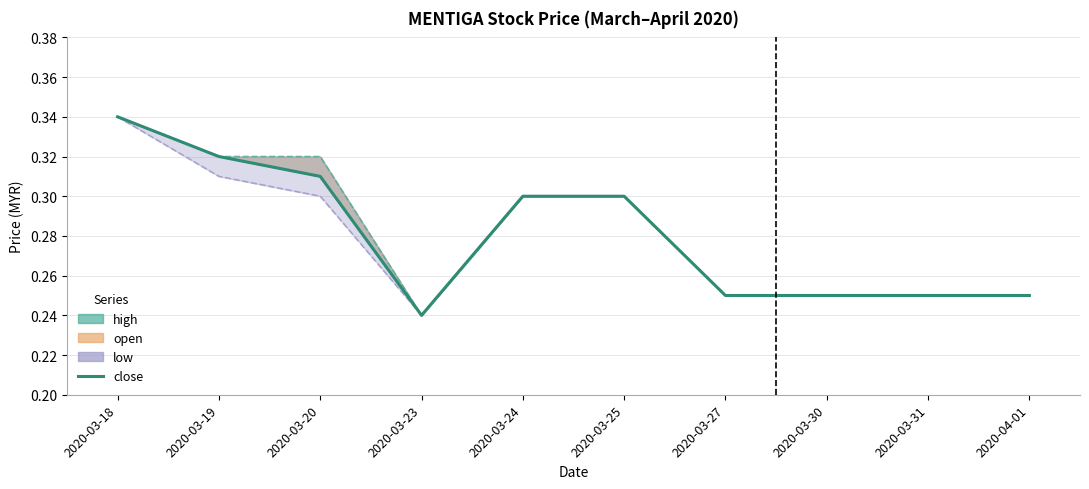

Is it true that the value at 2020-03-19 is 0.2?

False